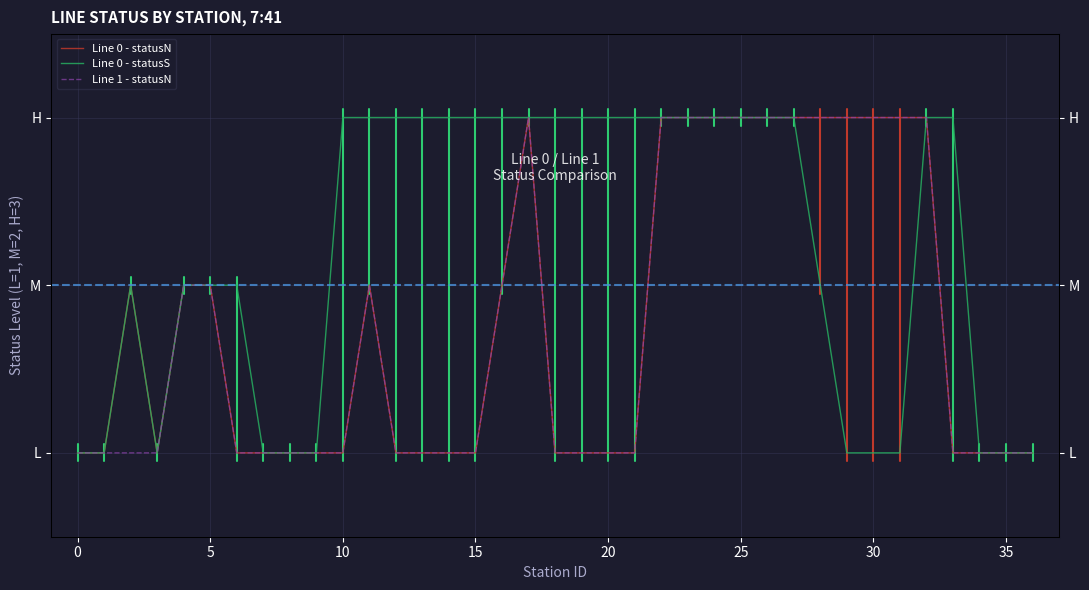

Reading right to left, what are all the values shown in this chart?

Line 0 - statusN: 1	1	1	1	3	3	3	3	3	3	3	3	3	3	3	1	1	1	1	3	2	1	1	1	1	2	1	1	1	1	1	2	2	1	2	1	1
Line 0 - statusS: 1	1	1	3	3	1	1	1	2	3	3	3	3	3	3	3	3	3	3	3	3	3	3	3	3	3	3	1	1	1	2	2	2	1	2	1	1
Line 1 - statusN: 1	1	1	1	3	3	3	3	3	3	3	3	3	3	3	1	1	1	1	3	2	1	1	1	1	2	1	1	1	1	1	2	2	1	1	1	1